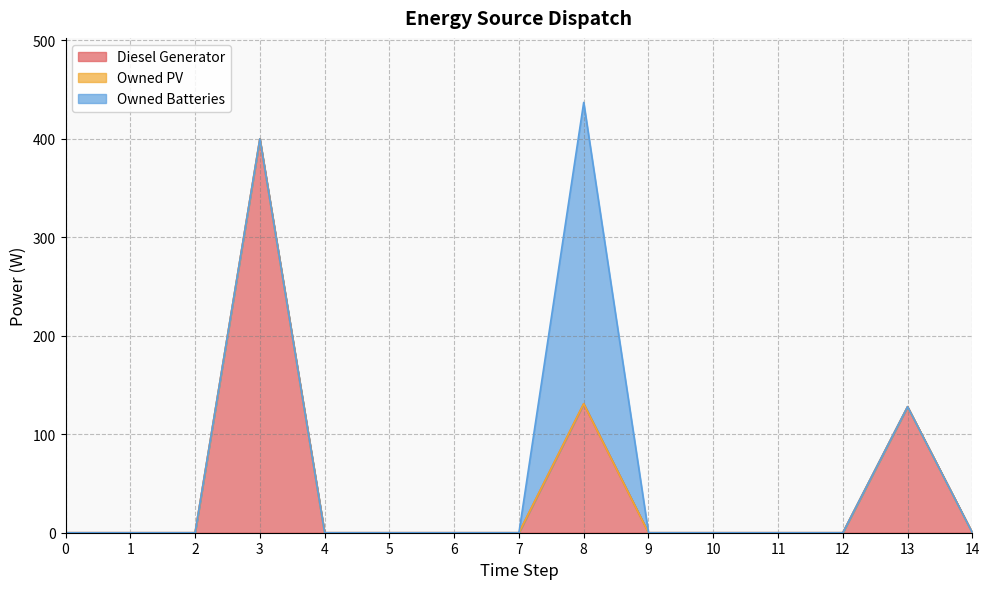

Which series has the largest range (max minus min)?

Diesel Generator